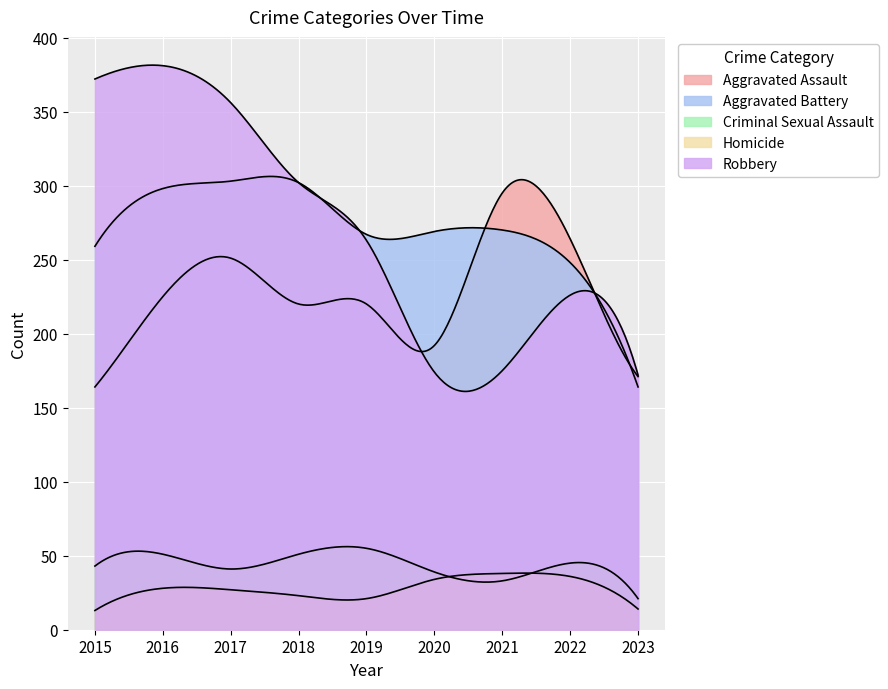

True or false: Homicide has a value of 46 at 2017.

False